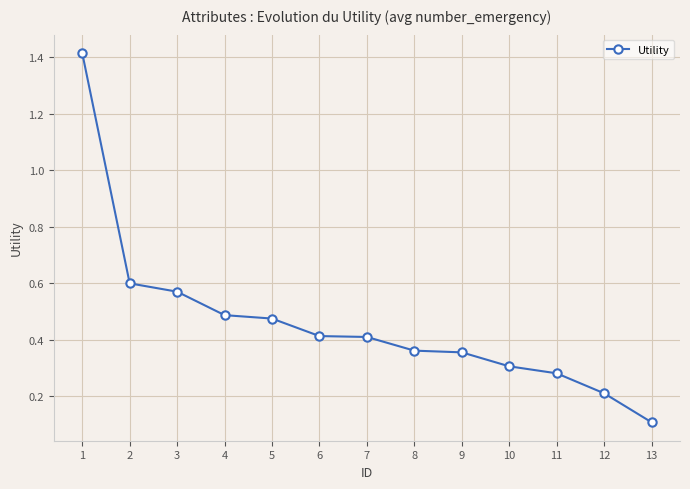

At which category does the chart reach its minimum across all series?

13